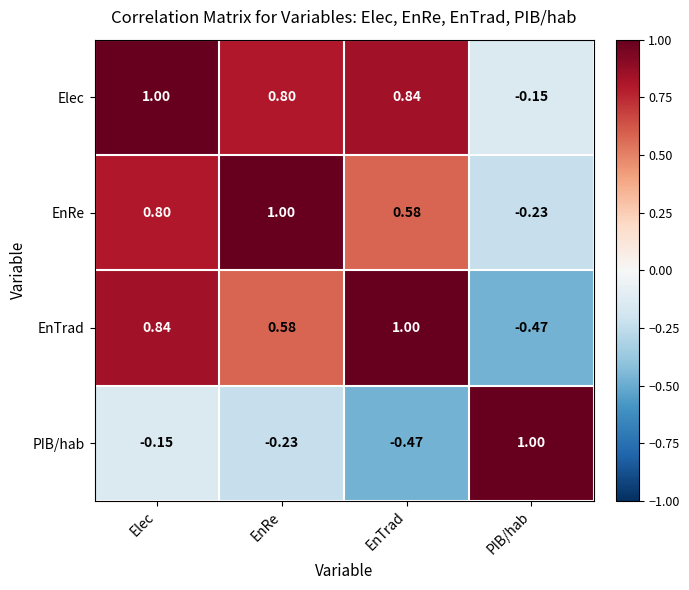

At EnRe, list the series in order from smallest to largest.

PIB/hab, EnTrad, Elec, EnRe